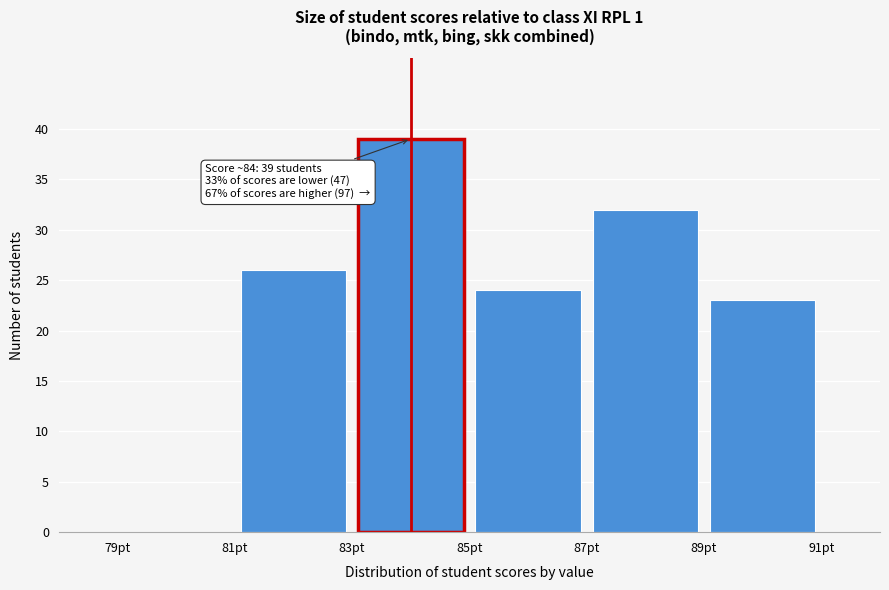

Over which range of the x-axis is the bar tallest?

83 to 85